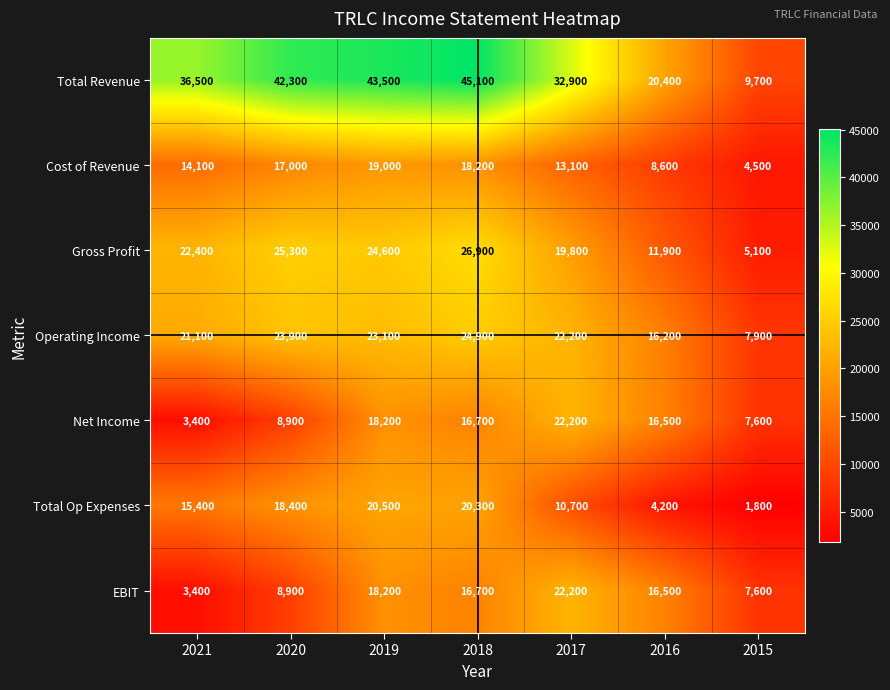

Which label corresponds to the smallest value in the chart?

2015